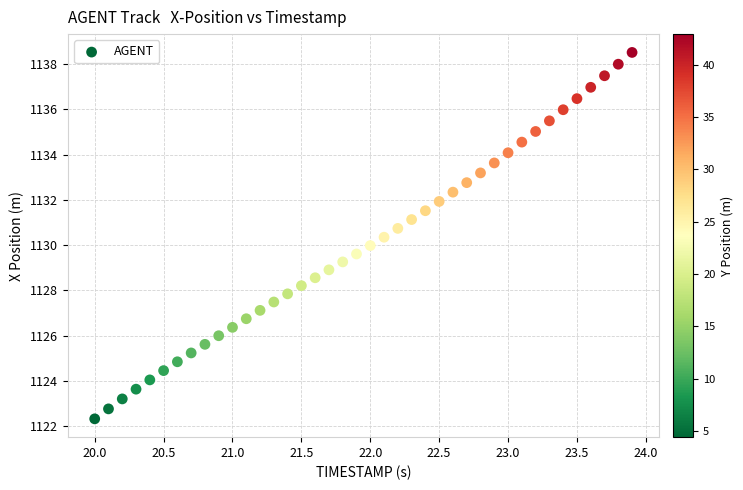

What is the range of X values (max minus min)?

3.9